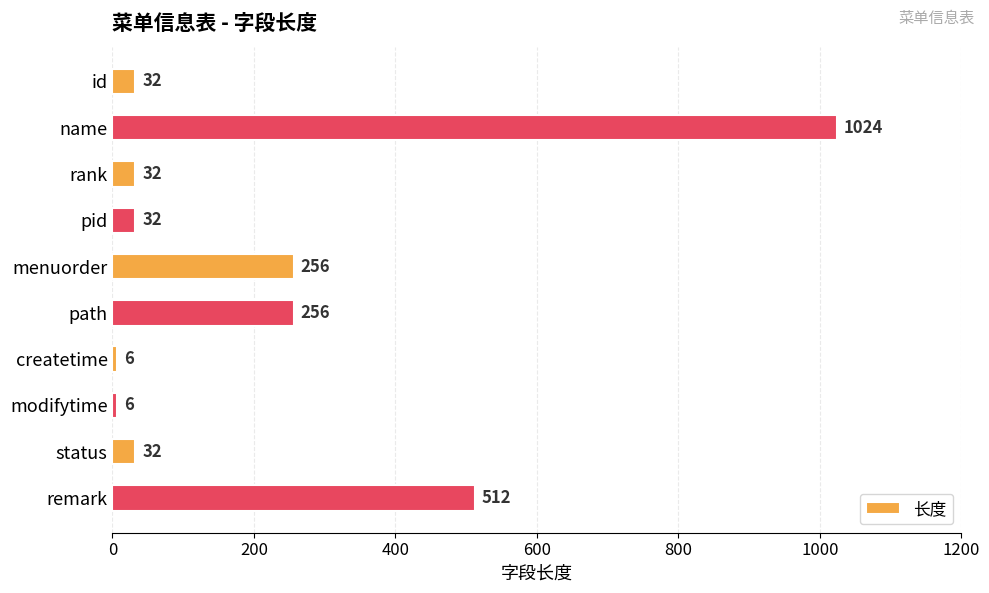

At which label is the value closest to 515?

remark